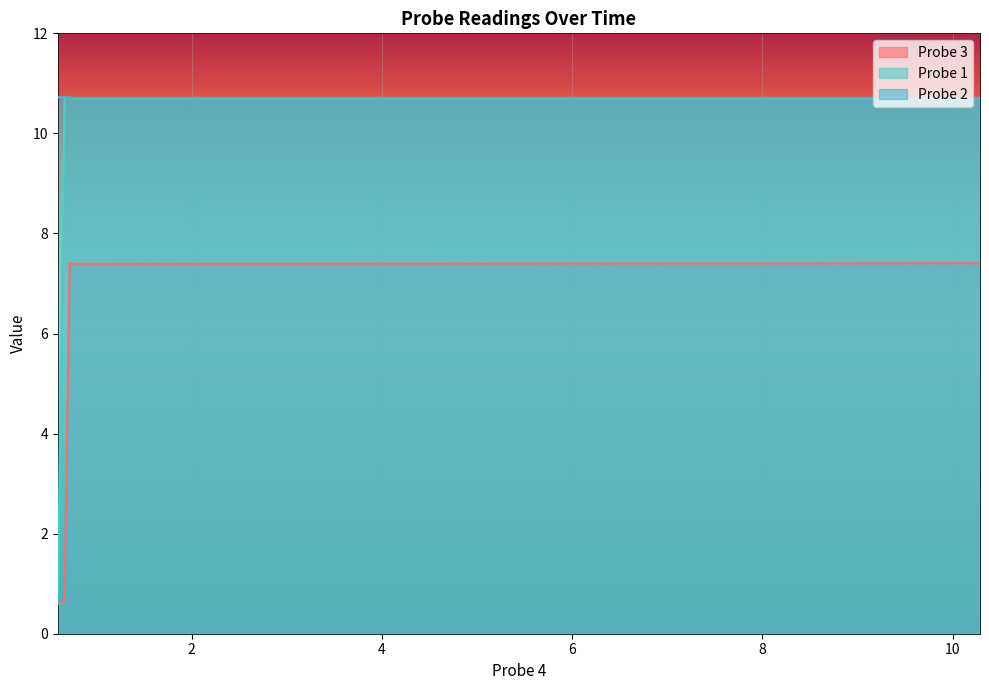

True or false: Probe 1 and Probe 3 intersect in this chart.

False